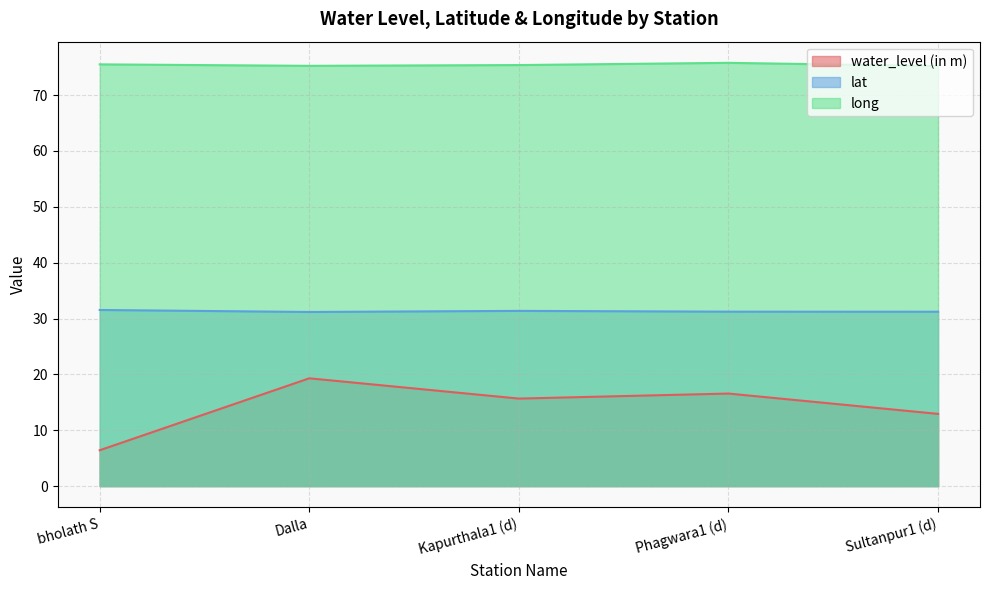

At how many categories does at least one series exceed 29?

5